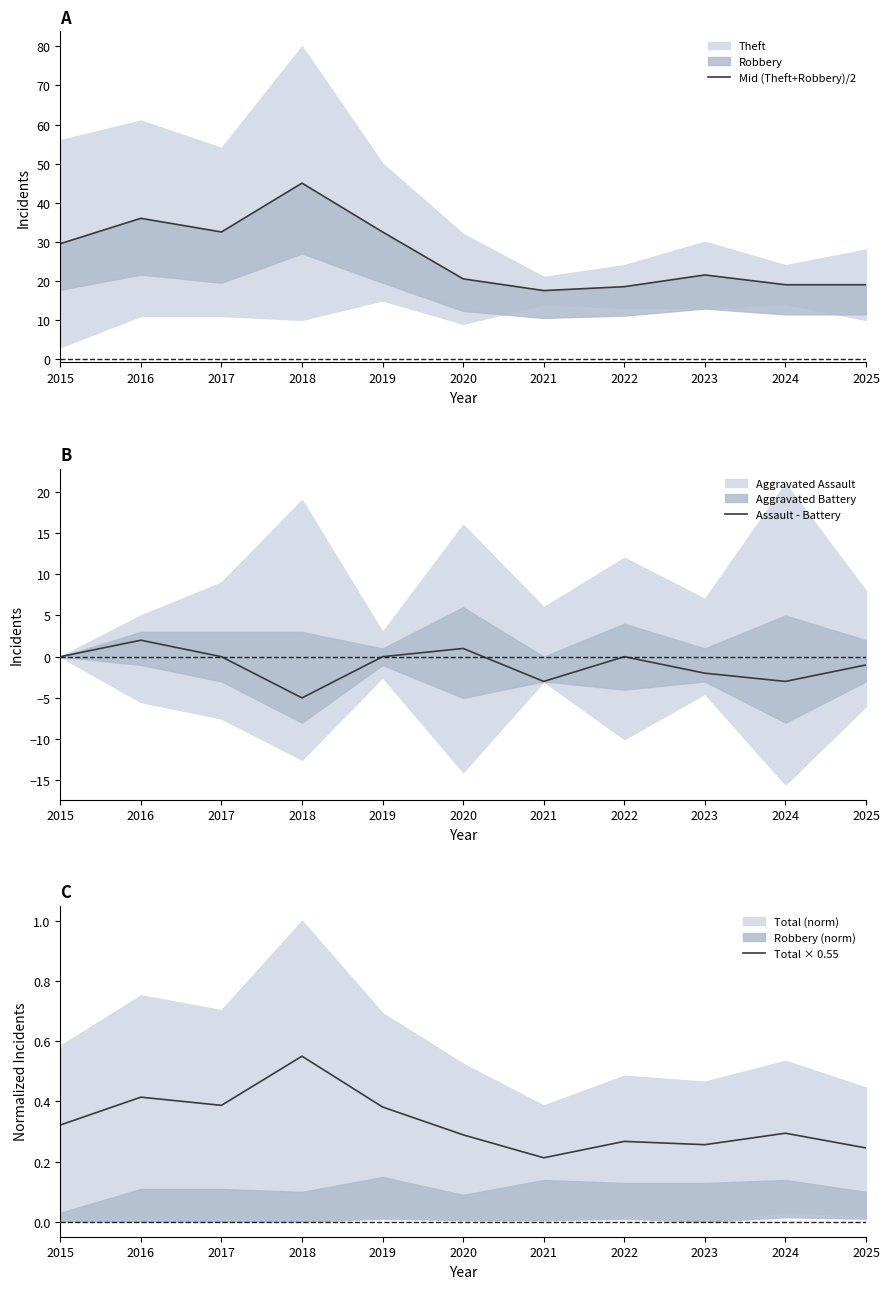

What is the value of the Total × 0.55 point at the 8th from the left?

0.3